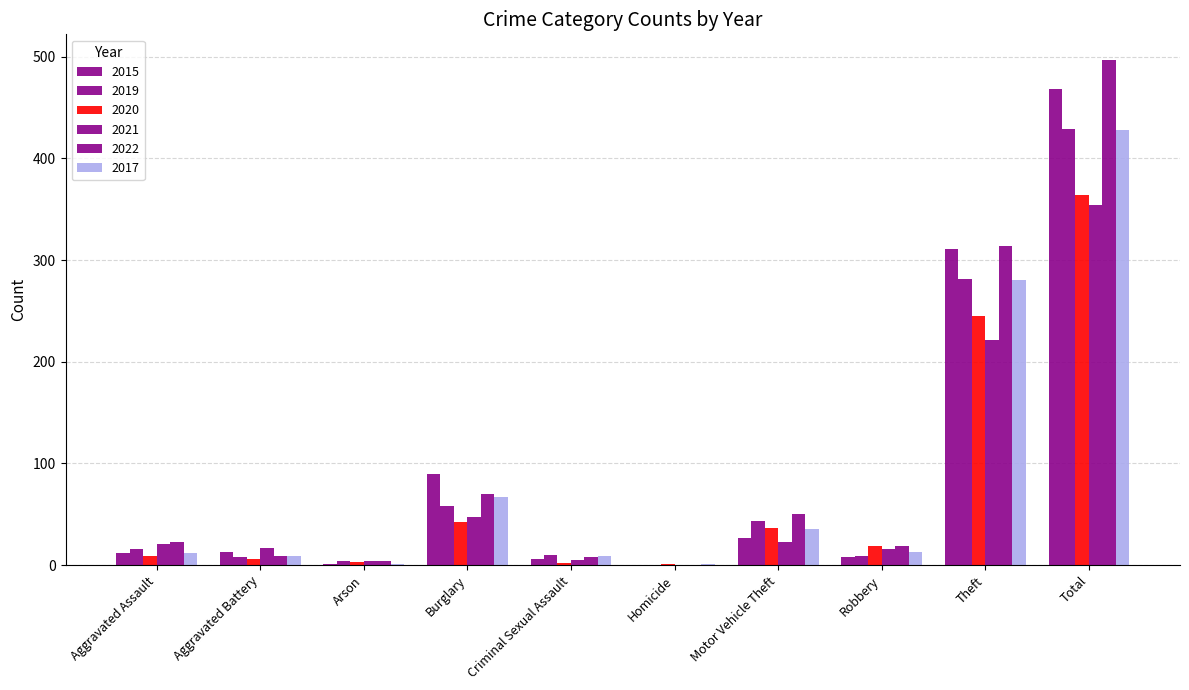

What is the difference between the highest and lowest values at Aggravated Battery?

11